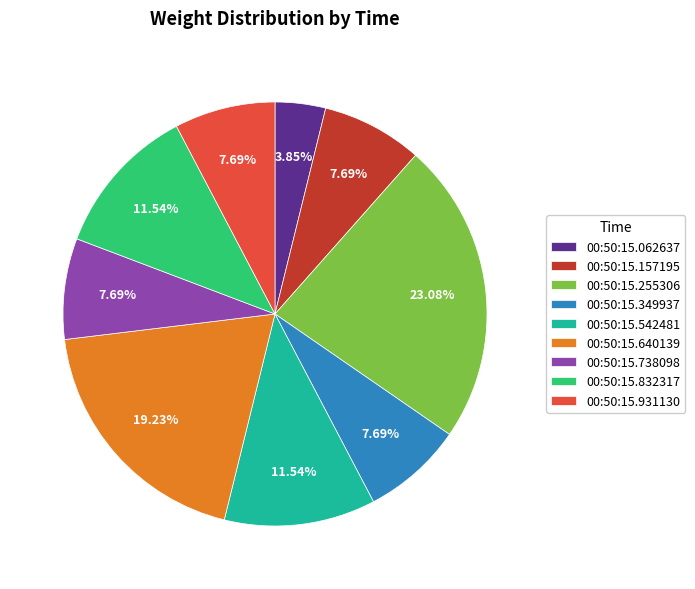

Combined, what portion of the pie is 00:50:15.349937 and 00:50:15.738098?

15.4%